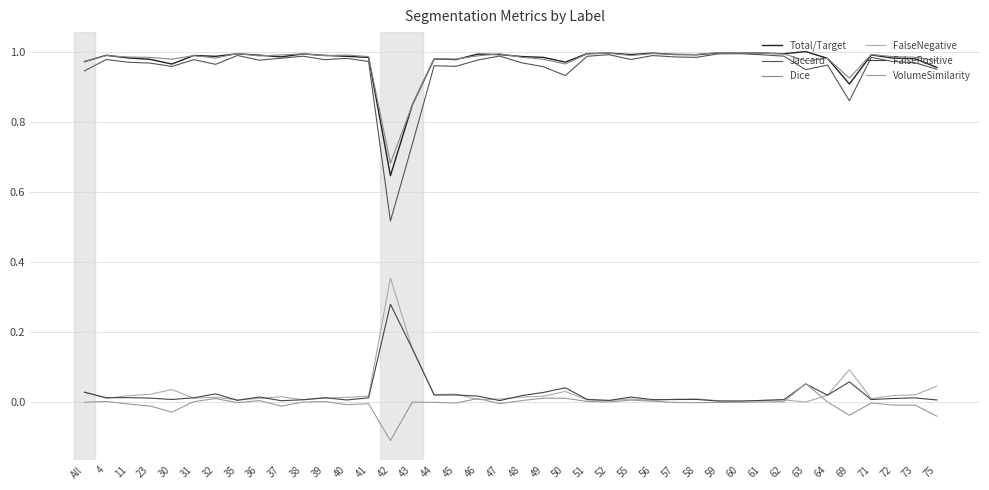

How many lines are shown in the chart?

6